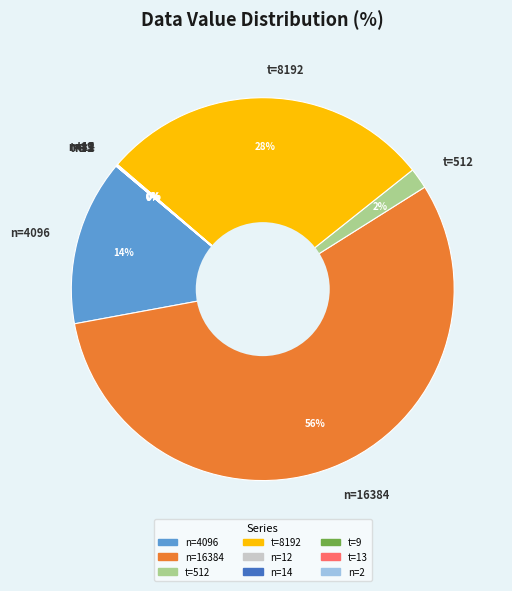

Is there a majority slice in this chart?

Yes